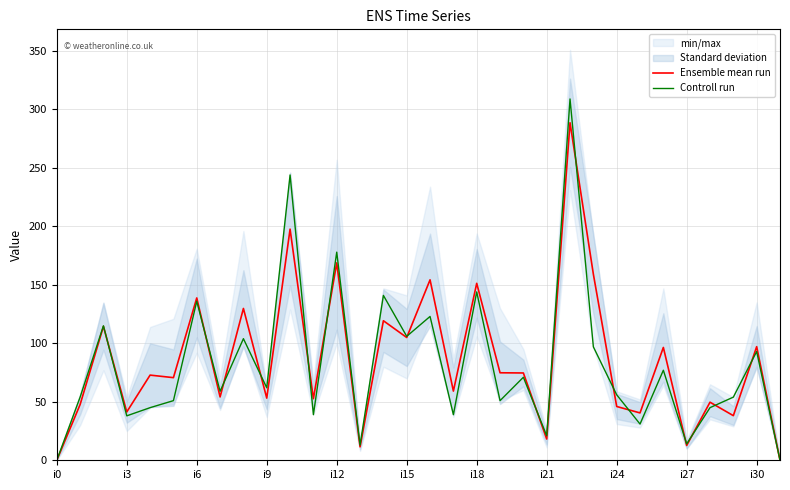

Which series has the largest total across all categories?

Ensemble mean run